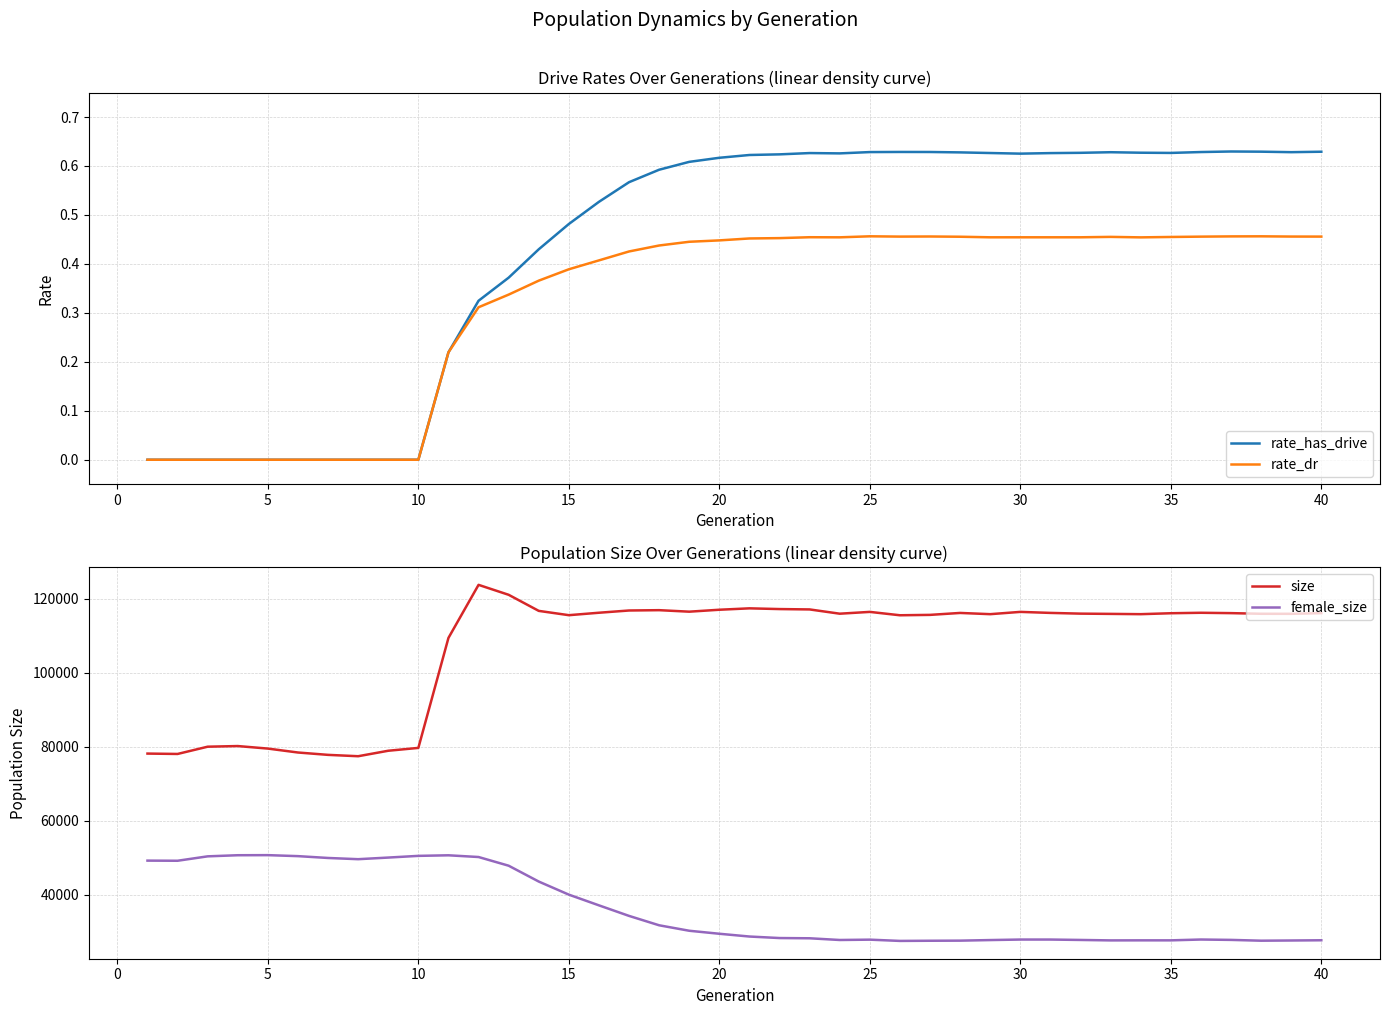

At how many categories does at least one series exceed 17026?

40